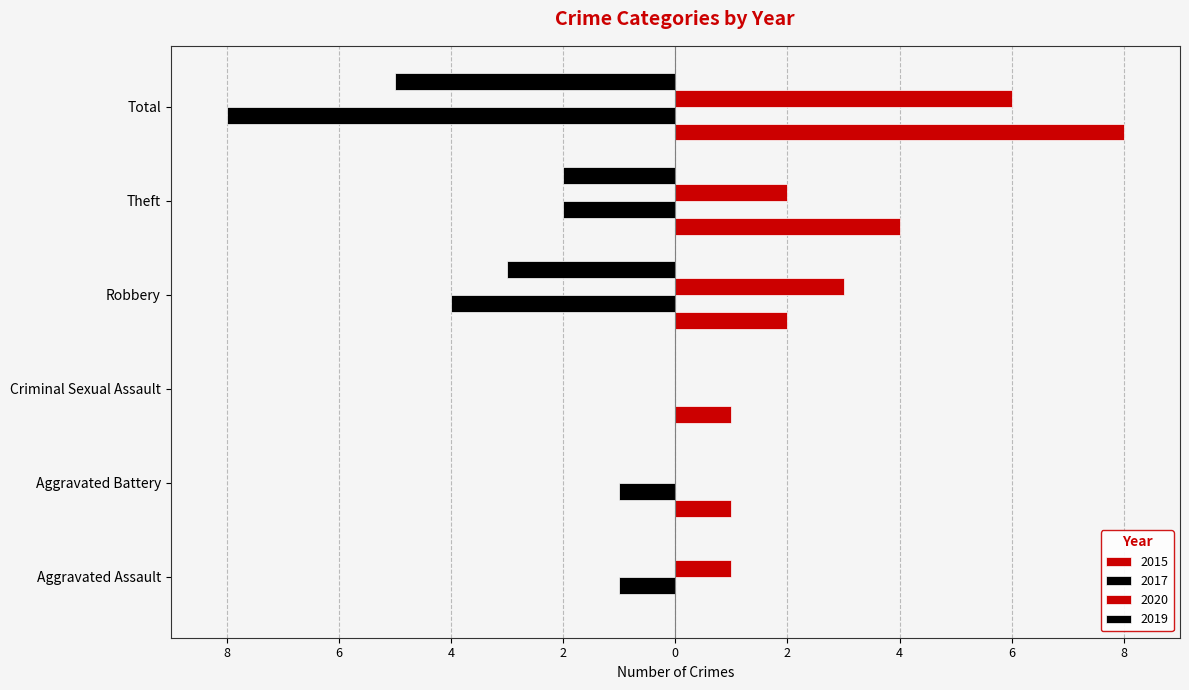

What is the average value of the 2019 series?

-2